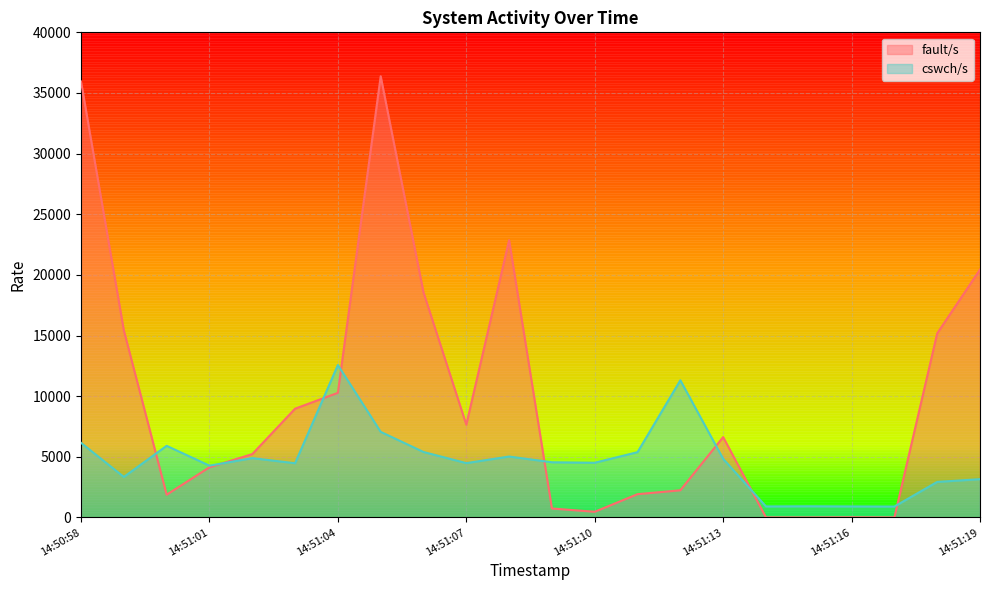

How many interior local peaks does the fault/s series have?

4